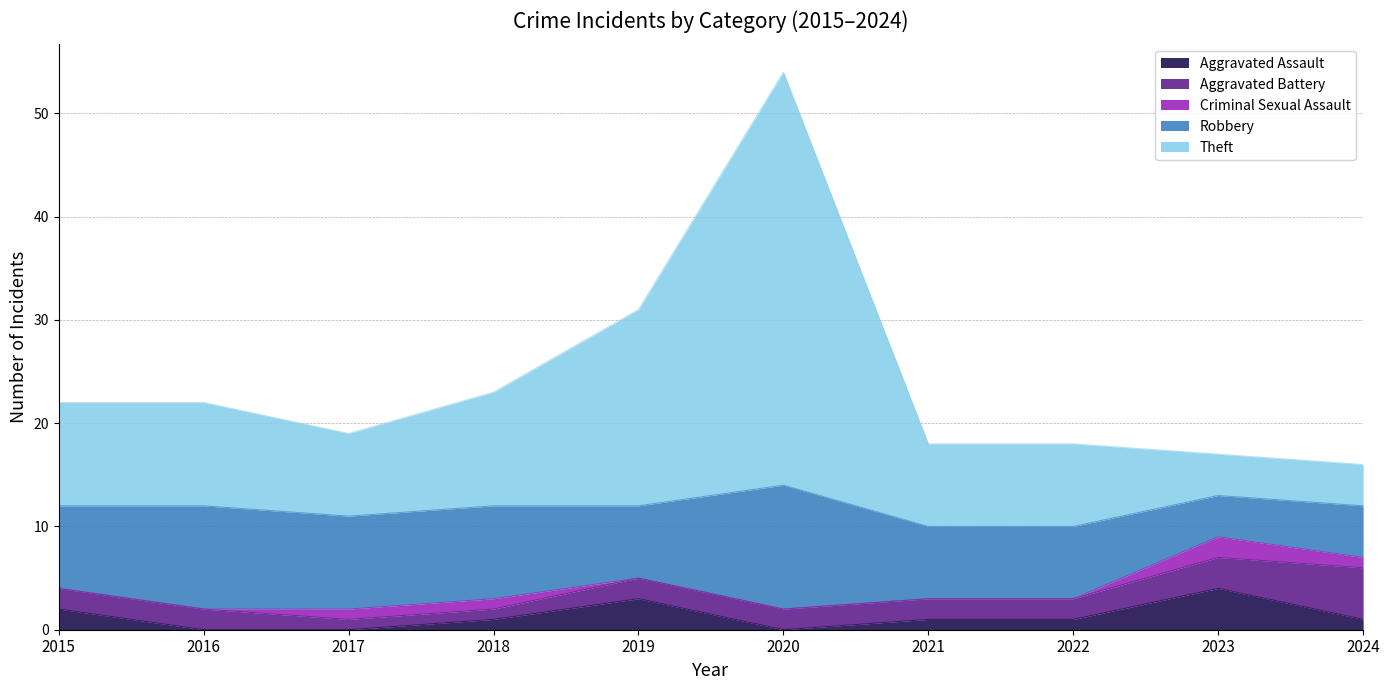

What is the average value of the Aggravated Battery series?

2